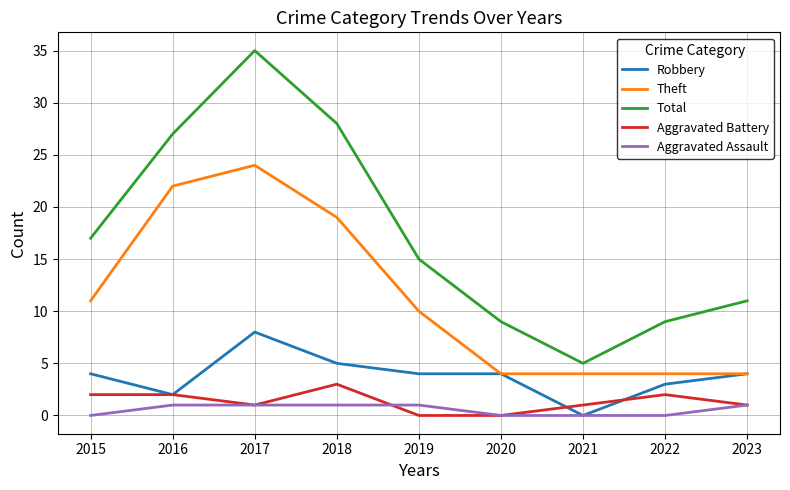

In Total, how many points are higher than both neighbors (excluding endpoints)?

1